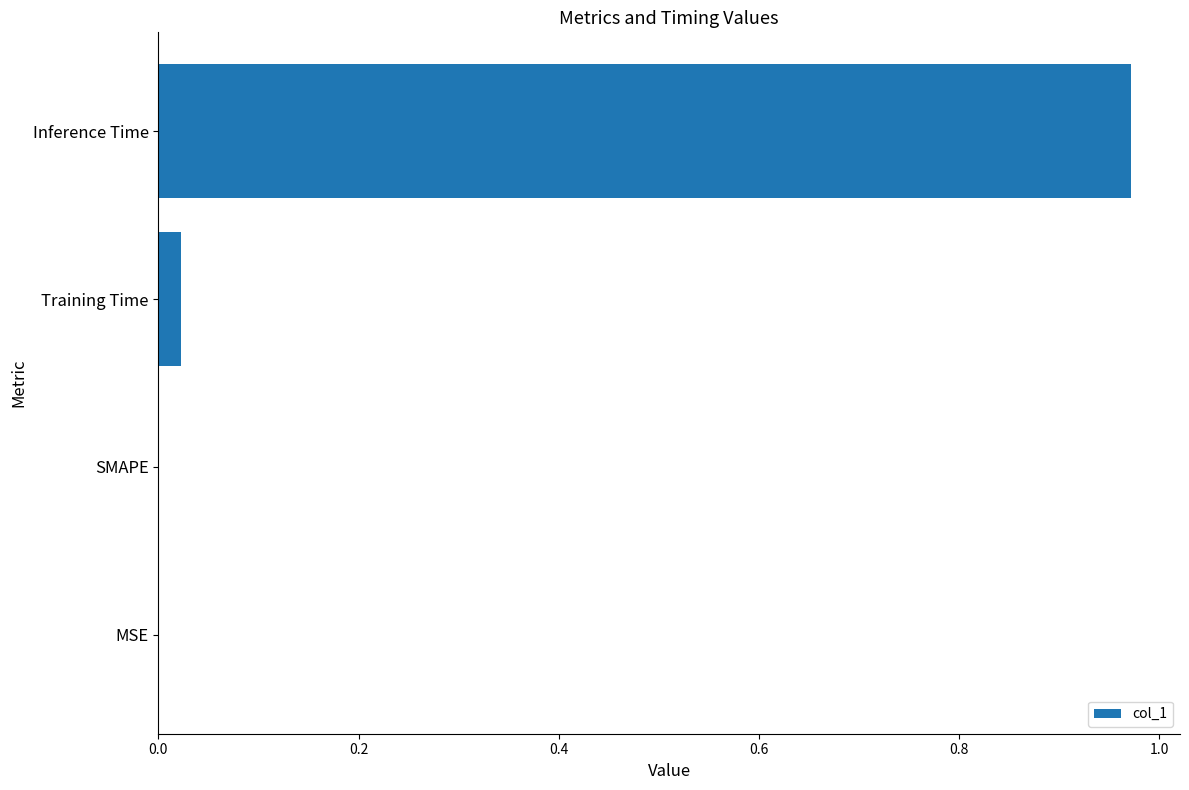

The value at MSE is -0.5. True or false?

False